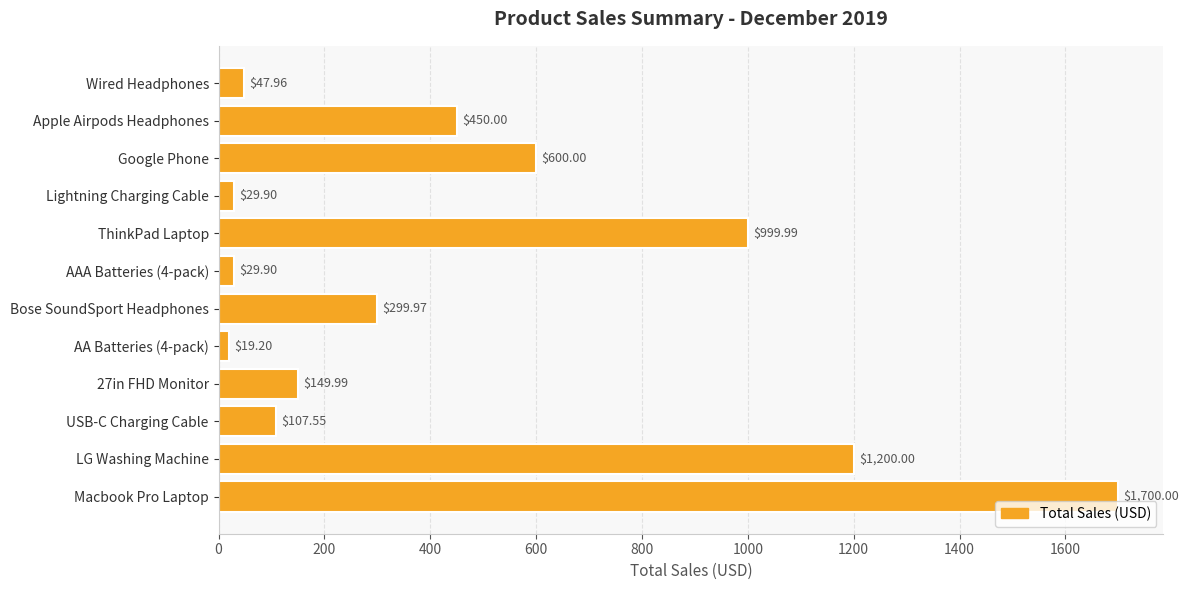

What is the difference between the values at AA Batteries (4-pack) and Apple Airpods Headphones?

430.8